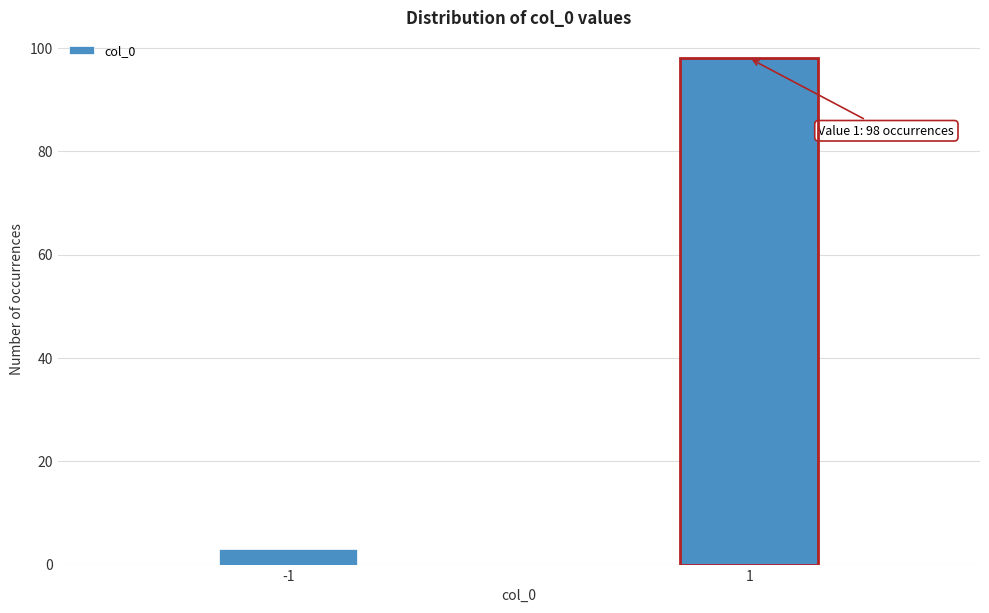

Reading right to left, list all the values displayed in this chart.

1=98	-1=3